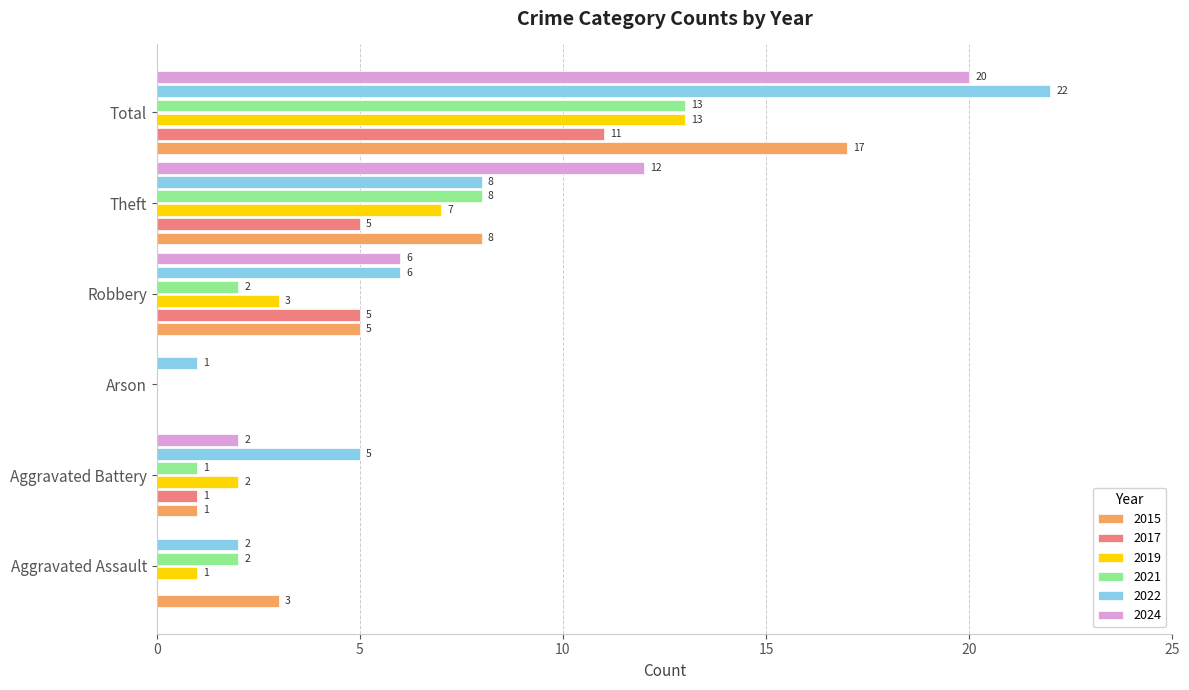

How many positive values does the 2019 series have?

5